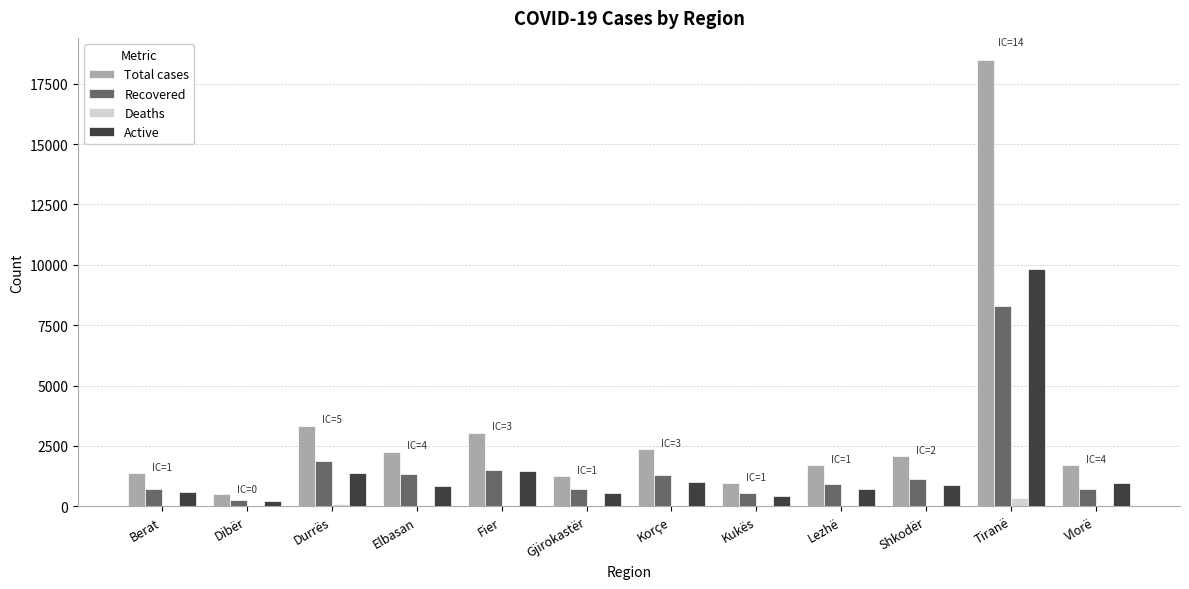

Which series has the largest total across all categories?

Total cases